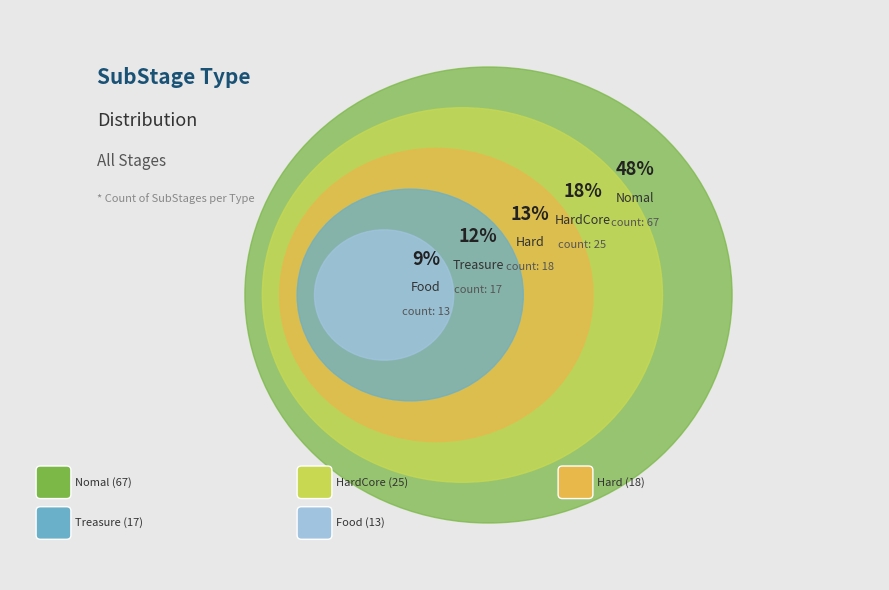

Count the number of slices in the pie.

5